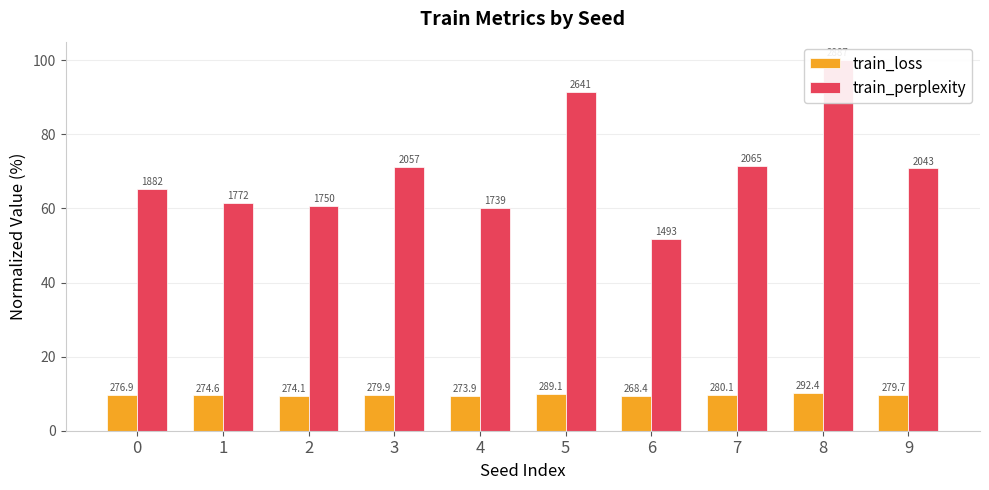

What is the average value of the train_perplexity series?

70.4